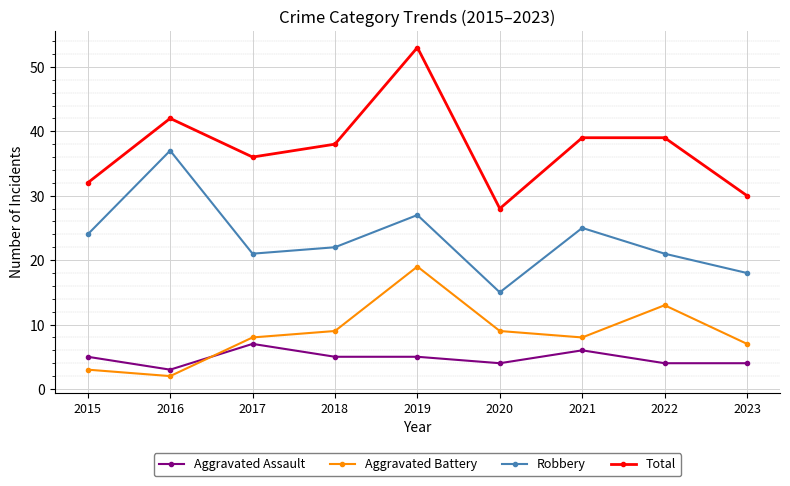

Which series changed the most between 2018 and 2021?

Robbery